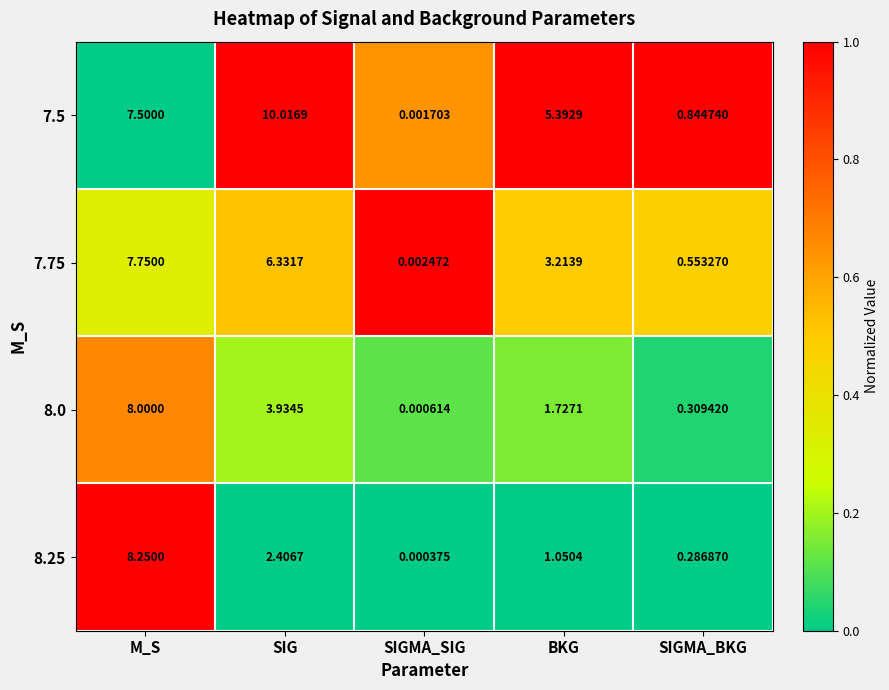

Is the value of 7.5 at M_S greater than the value of 7.75 at BKG?

Yes